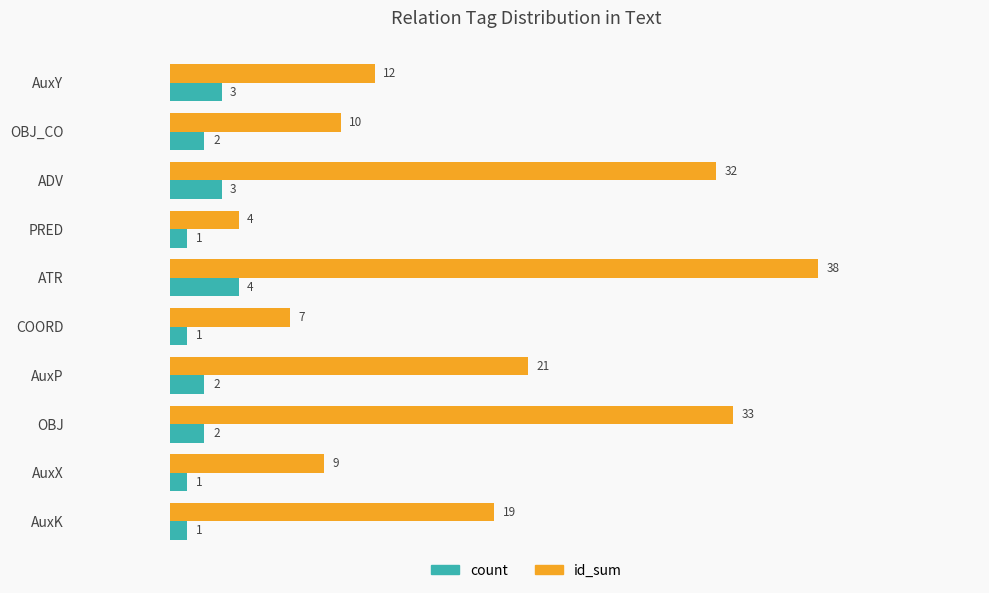

The id_sum series shows 36 at AuxP. True or false?

False